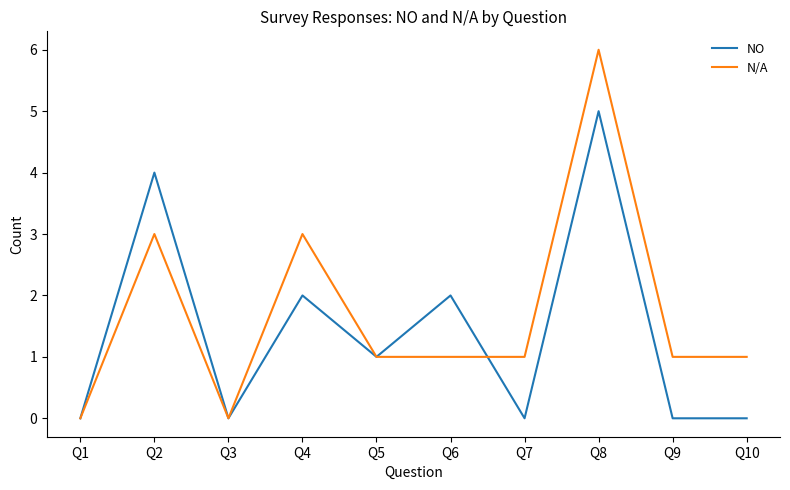

What are all the series names shown in the legend?

NO, N/A